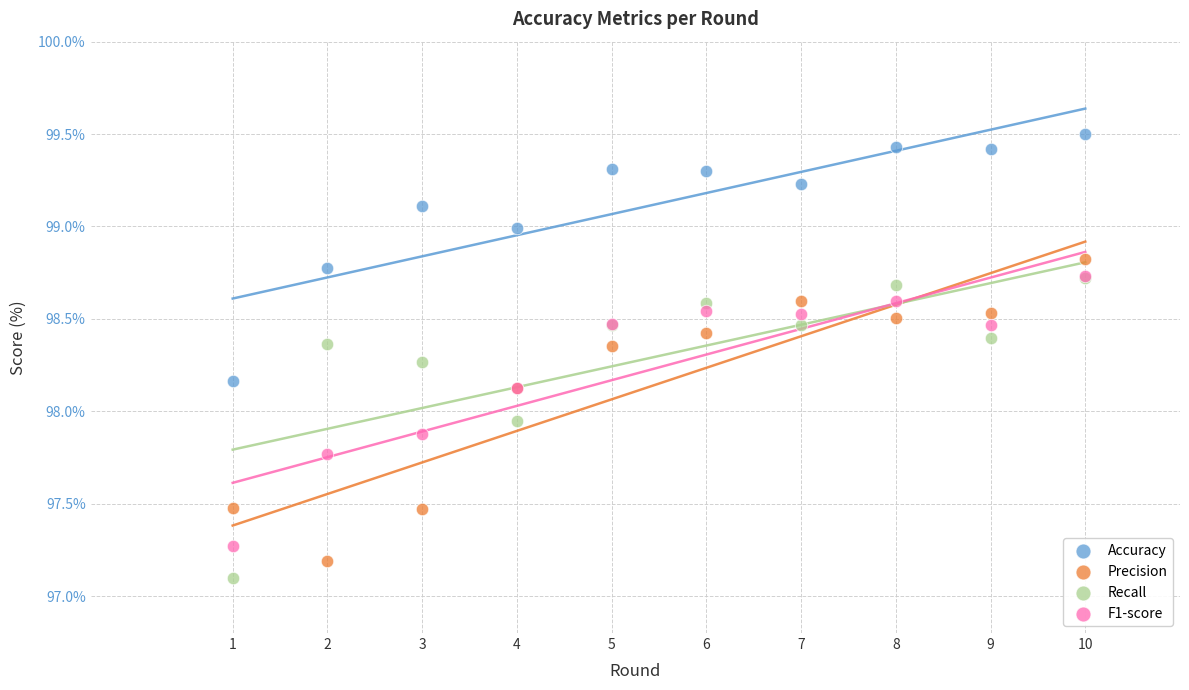

In the Recall series, what Y value is closest to 97?

97.1